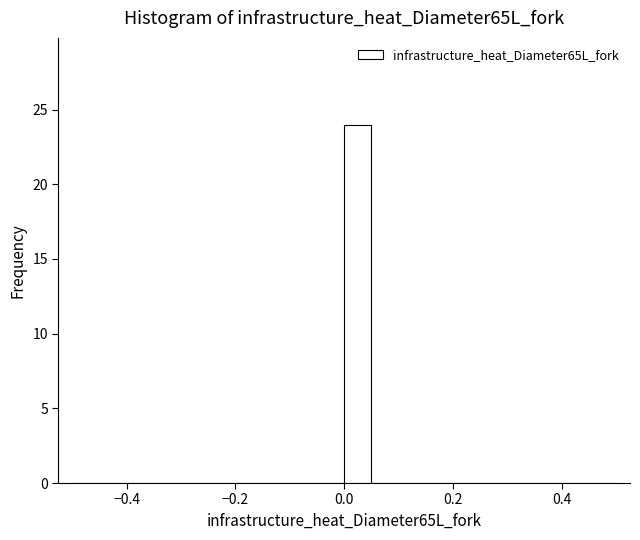

Read against the x-axis, roughly where is the centre of the tallest bar?

0.02